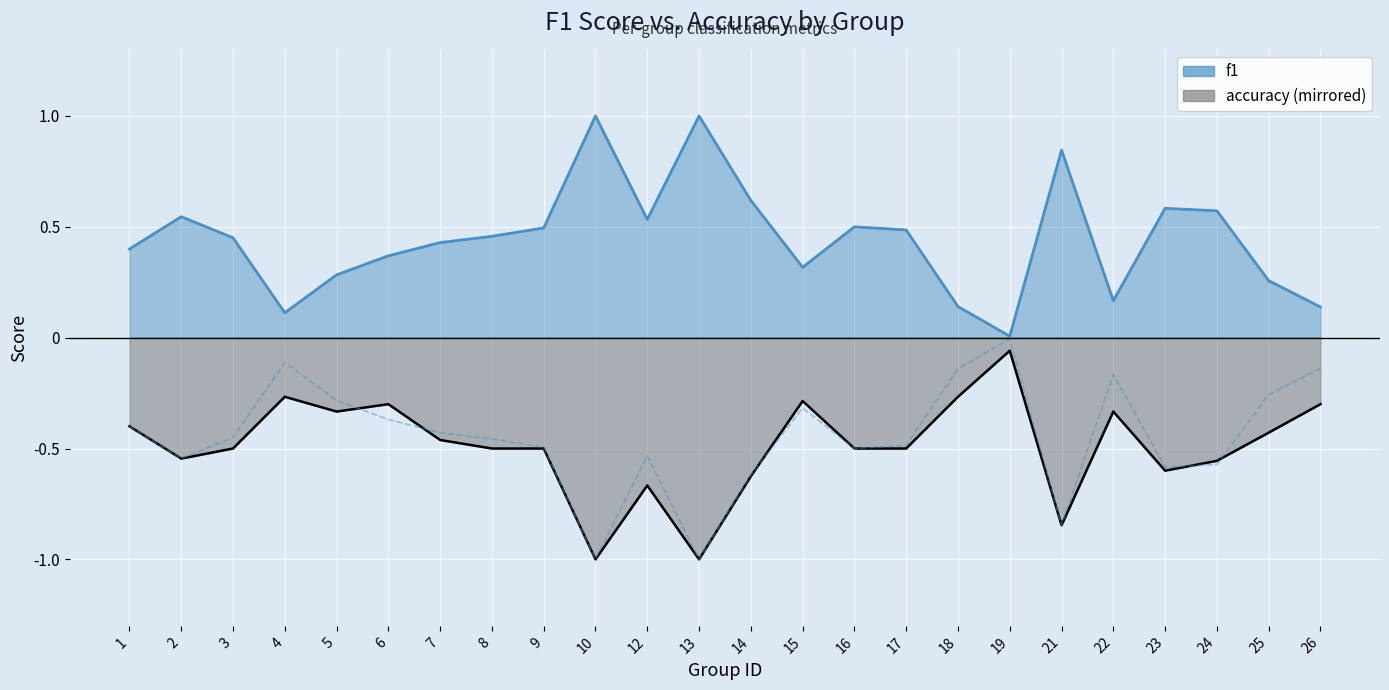

What is the difference between the highest and lowest values at 22?

0.5